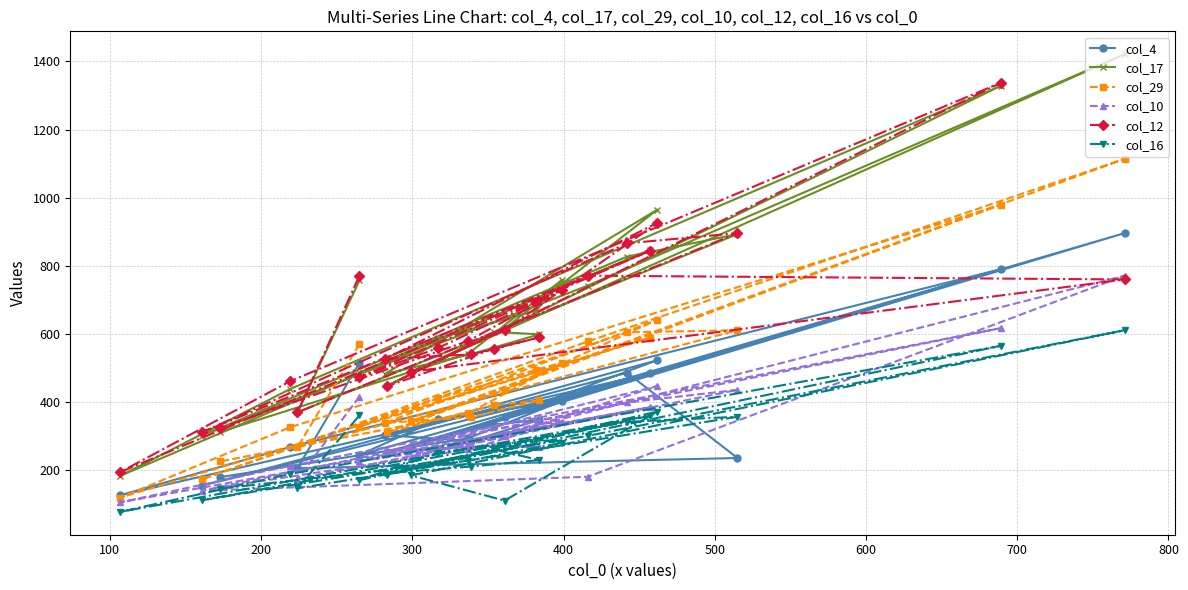

How many lines are shown in the chart?

6